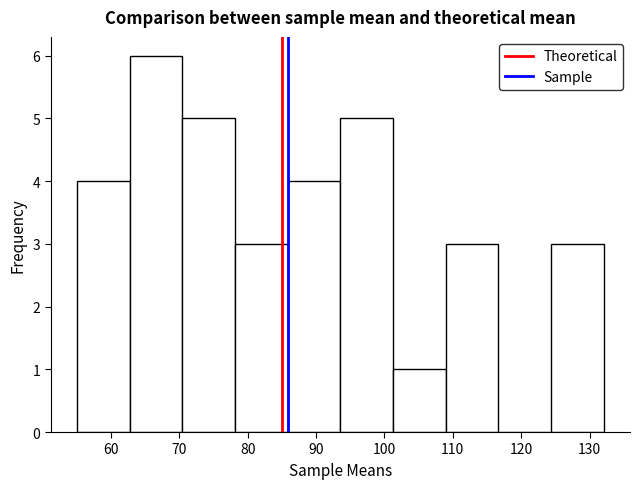

Reading left to right, list every bar in this chart as the range it spans on the x-axis followed by its height. Neither the bar edges nor the heights are printed on the chart, so give them approximately, as read against the axes.

55 to 63: 4
63 to 70: 6
70 to 78: 5
78 to 86: 3
86 to 94: 4
94 to 101: 5
101 to 109: 1
109 to 117: 3
117 to 124: 0
124 to 132: 3